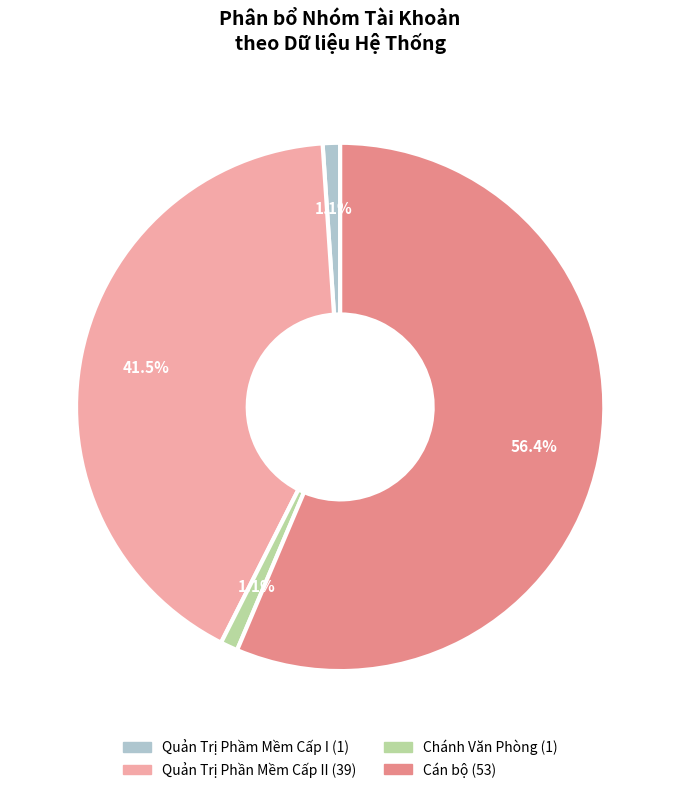

How many slices are in this pie chart?

4